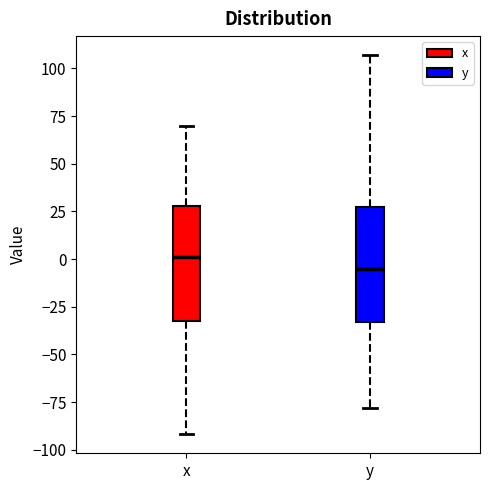

Reading left to right, transcribe this box plot: for each box, give where its median line is, the range the box spans, and where its two whiskers end, as read against the y-axis. The values are not printed on the chart, so give them approximately, as read against the axis.

x: median 0, box -35 to 30, whiskers -90 to 70
y: median -5, box -35 to 30, whiskers -80 to 105